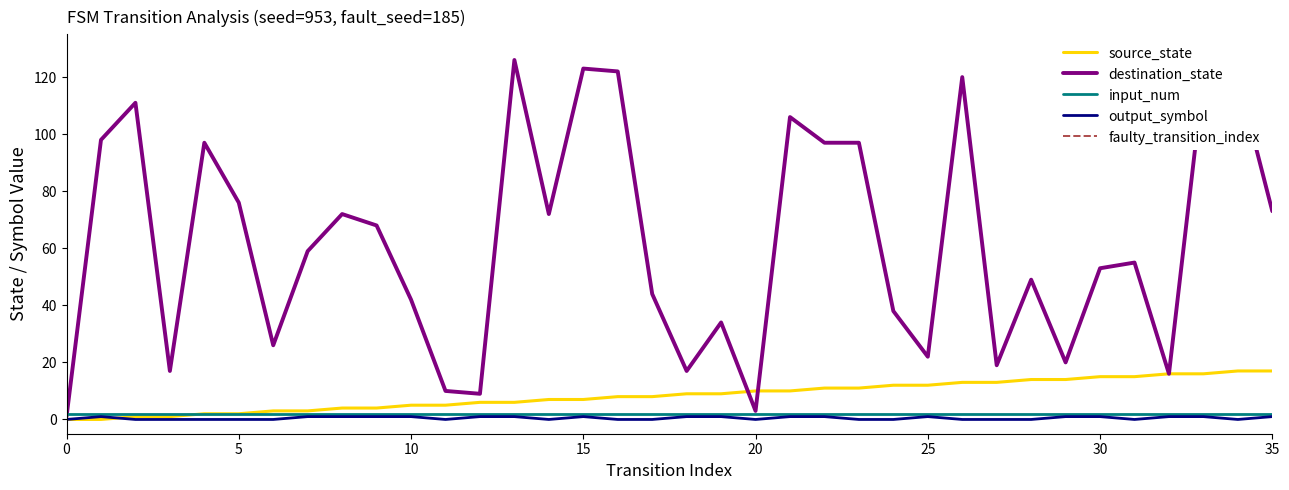

True or false: input_num has a value of 2 at 10.

True